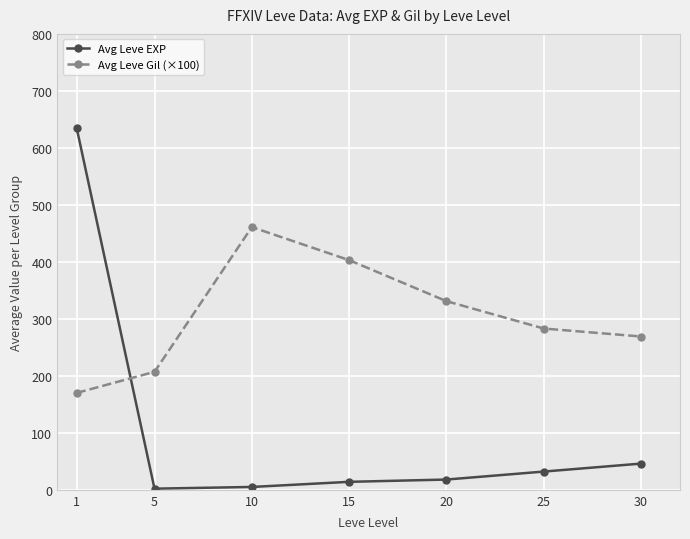

Which series has the largest total across all categories?

Avg Leve Gil (×100)